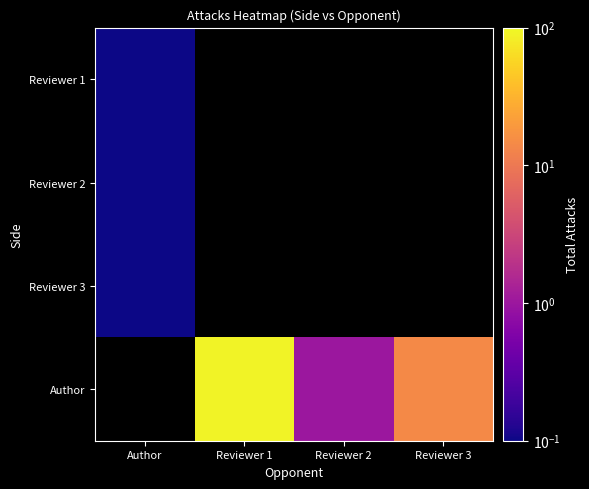

Rank the categories by Reviewer 3 value from highest to lowest.

Author, Reviewer 1, Reviewer 2, Reviewer 3